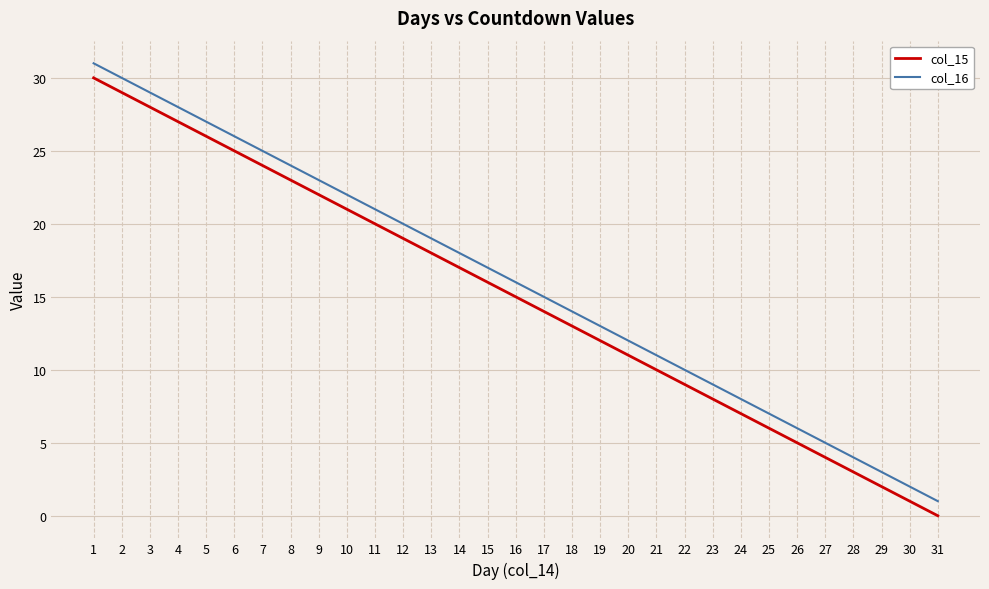

Reading left to right, transcribe all the data shown in this chart.

col_15: 1=30	2=29	3=28	4=27	5=26	6=25	7=24	8=23	9=22	10=21	11=20	12=19	13=18	14=17	15=16	16=15	17=14	18=13	19=12	20=11	21=10	22=9	23=8	24=7	25=6	26=5	27=4	28=3	29=2	30=1	31=0
col_16: 1=31	2=30	3=29	4=28	5=27	6=26	7=25	8=24	9=23	10=22	11=21	12=20	13=19	14=18	15=17	16=16	17=15	18=14	19=13	20=12	21=11	22=10	23=9	24=8	25=7	26=6	27=5	28=4	29=3	30=2	31=1